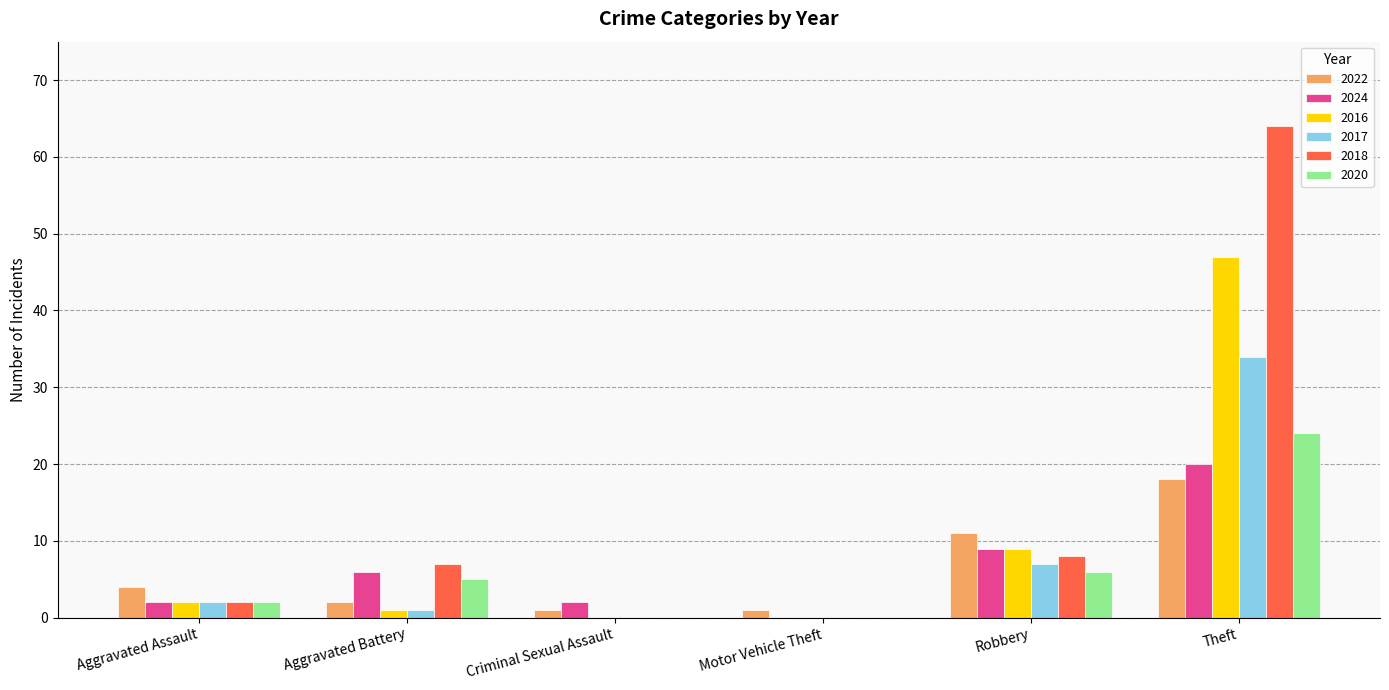

What is the maximum value shown in the chart?

64